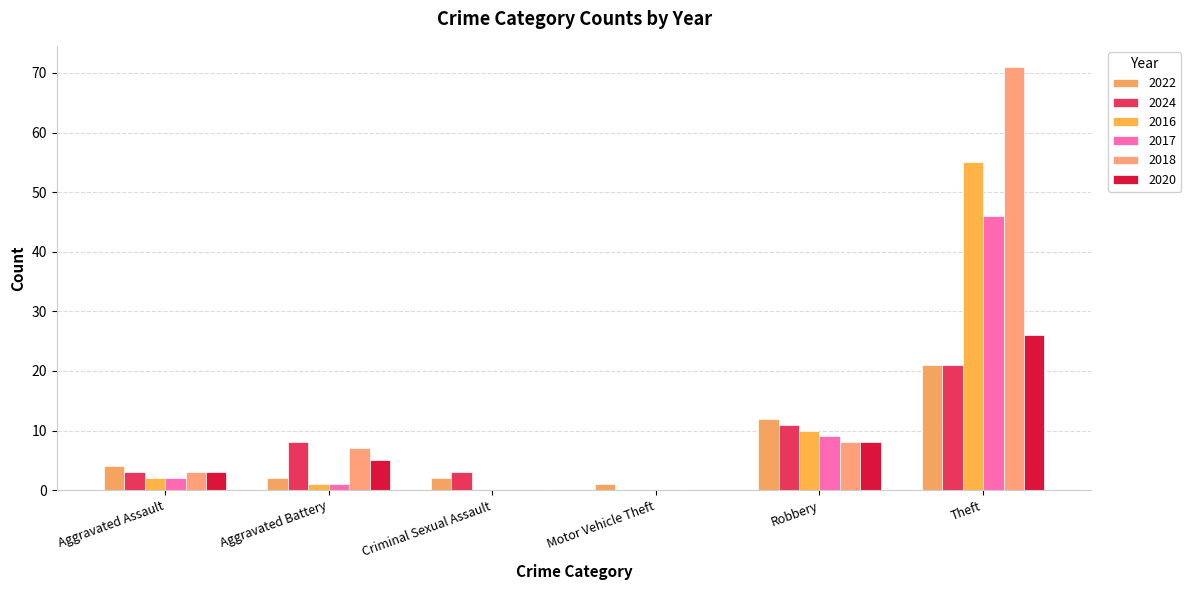

What is the difference between the maximum and second lowest values in the 2024 series?

18